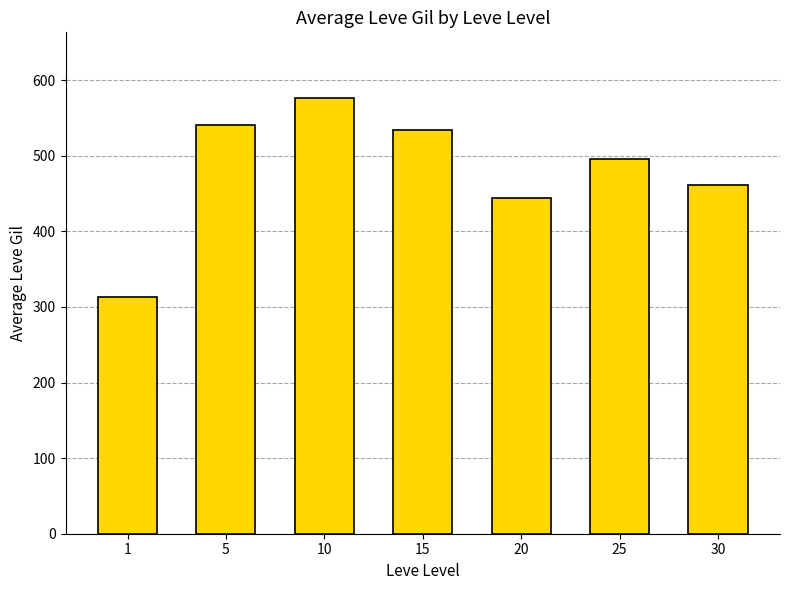

How many categories are shown in the chart?

7